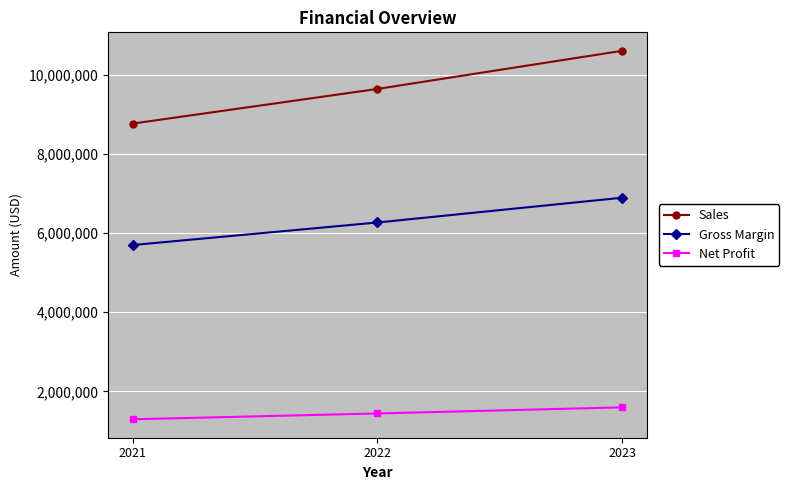

What is the value of the Sales point at the 3rd from the left?

10599600.0